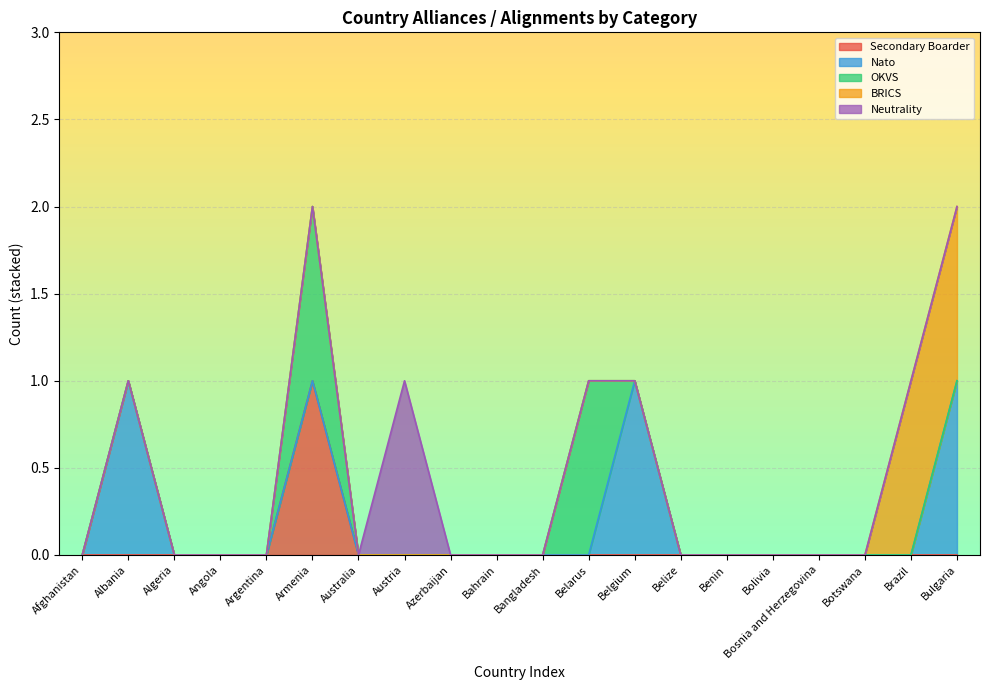

At how many categories does at least one series exceed 0?

7